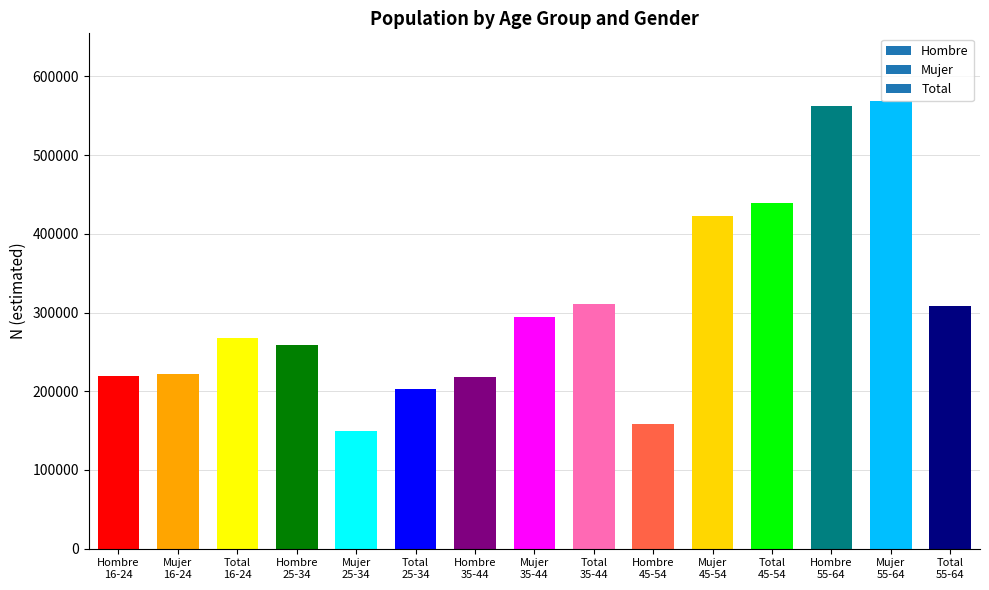

What is the value of the 1st bar from the left?

219203